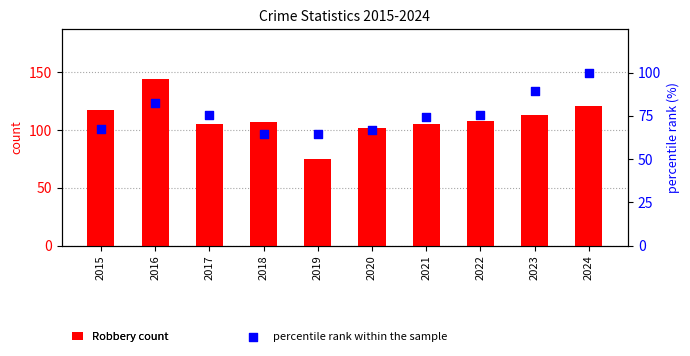

What are all the series names shown in the legend?

Robbery count, percentile rank within the sample